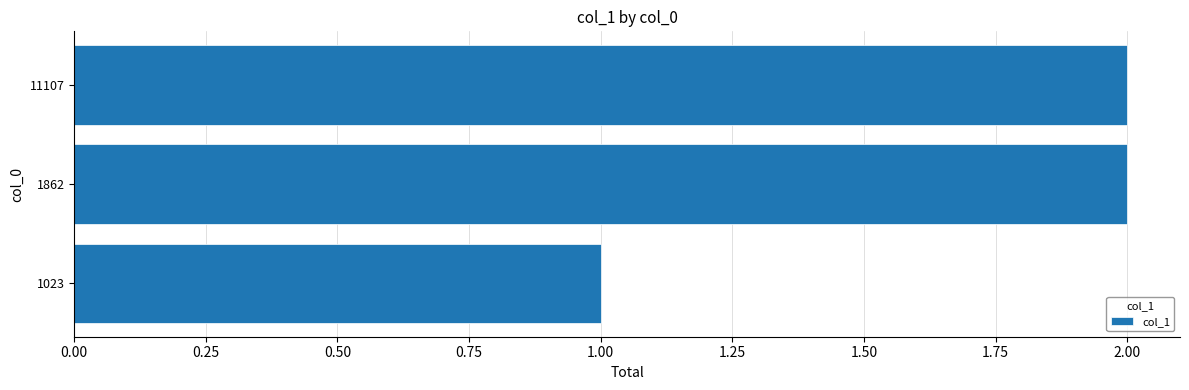

What is the change in value from 1023 to 1862?

+1